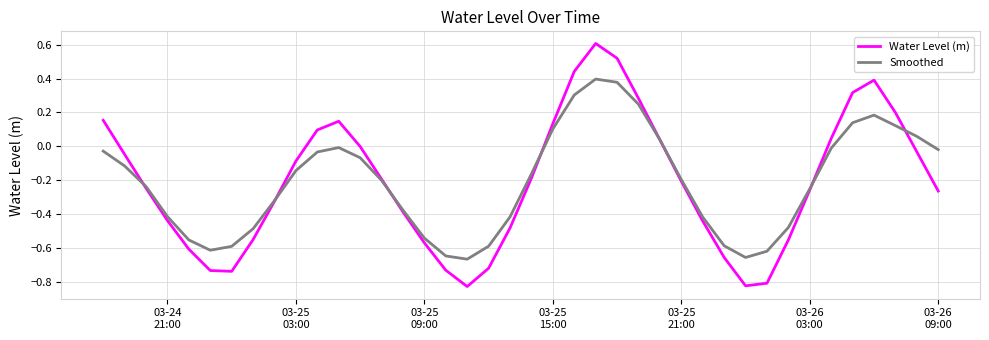

Rank the series by their maximum value, from lowest to highest.

Smoothed, Water Level (m)